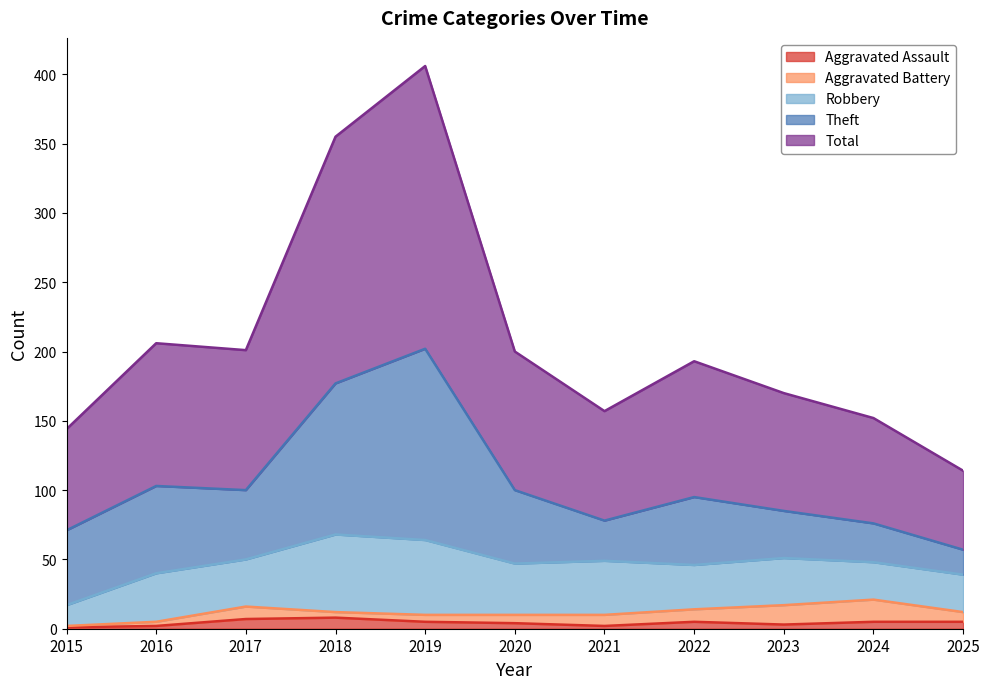

True or false: Theft has a value of 11 at 2017.

False